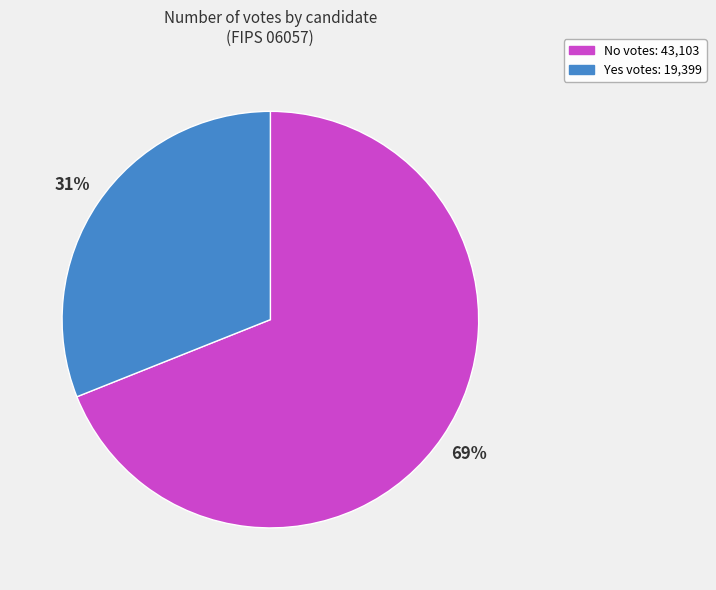

To the nearest percent, what is the difference between the largest and smallest slice percentages?

38%